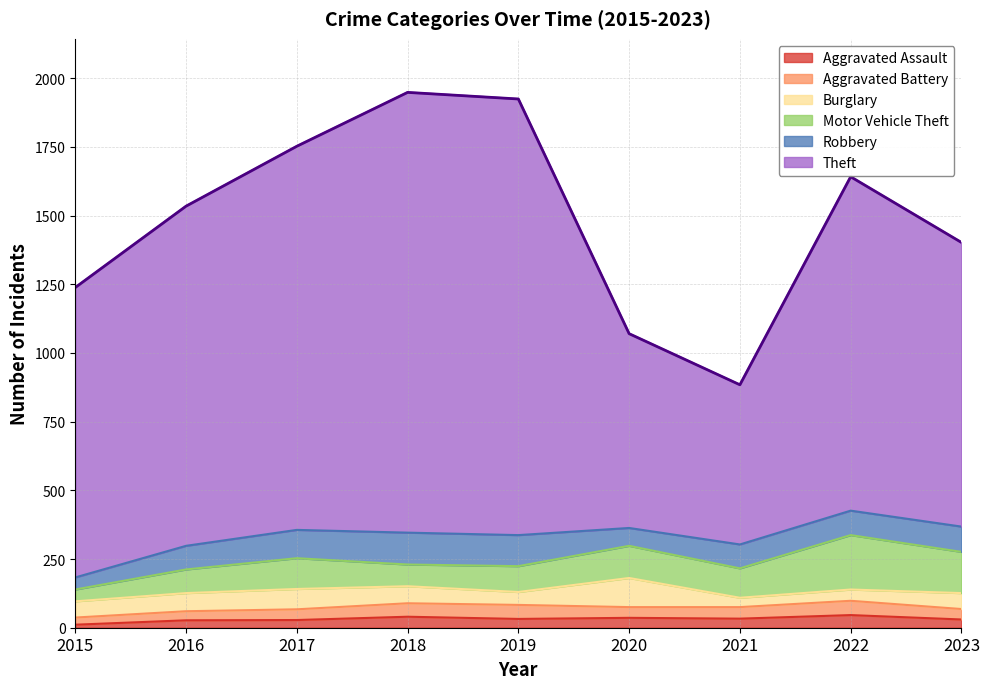

Which series has the widest spread of values?

Theft